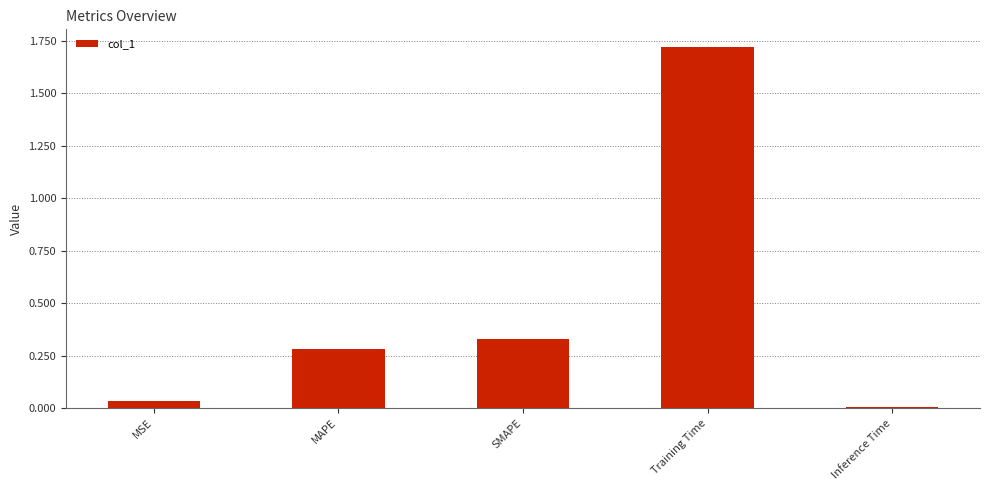

What is the average value?

0.5